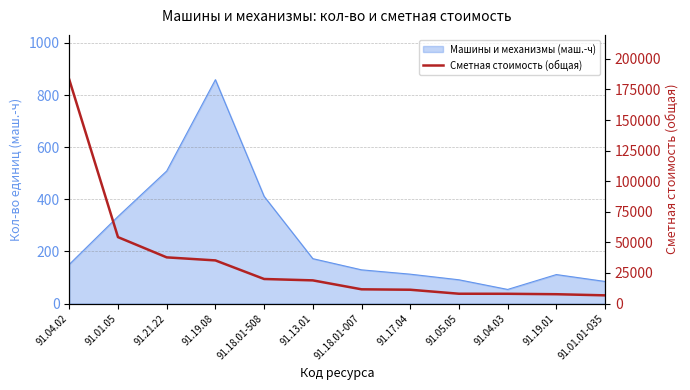

What is the maximum value shown in the chart?

183026.3